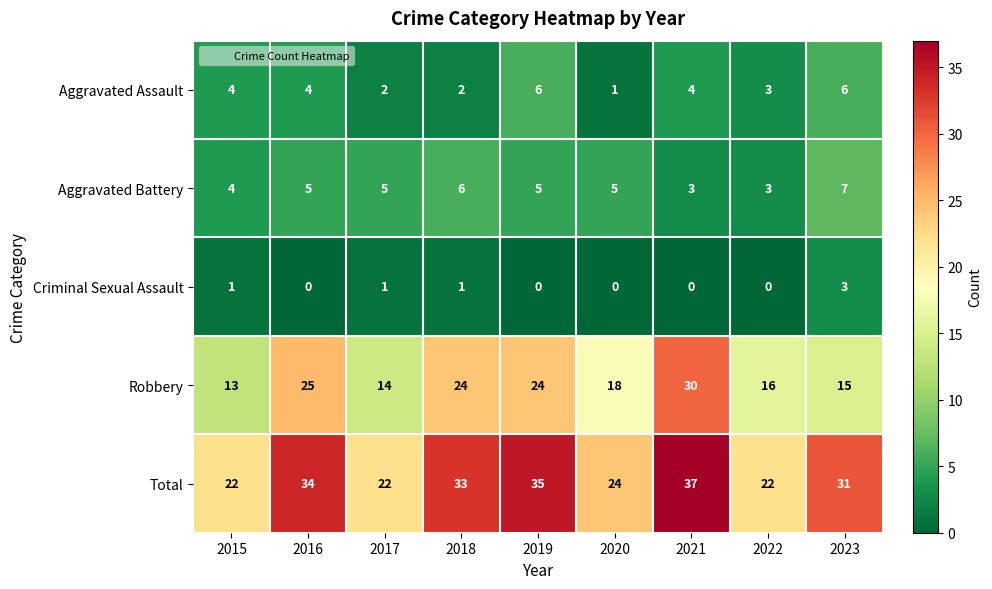

Count the number of data series in this chart.

5